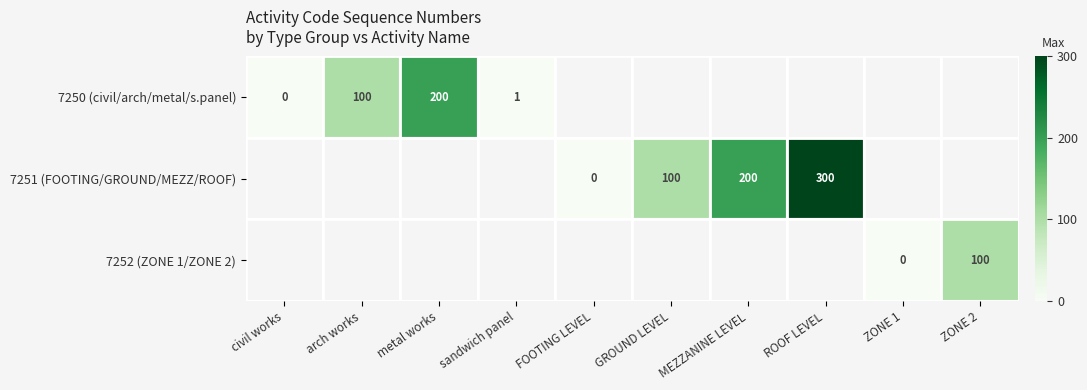

Is it true that 7250 (civil/arch/metal/s.panel) equals 1.5 at sandwich panel?

False